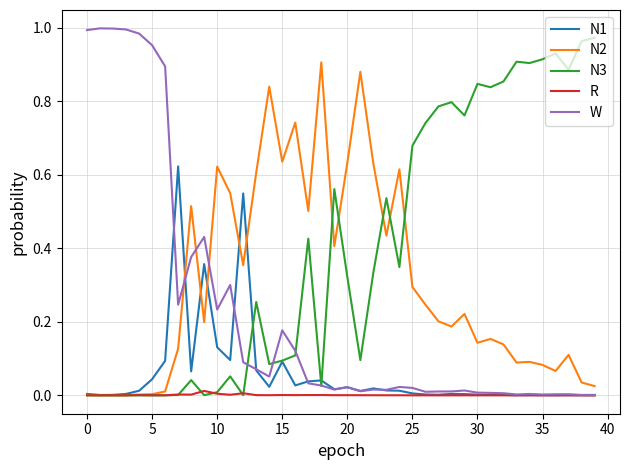

Which series has the largest total across all categories?

N3